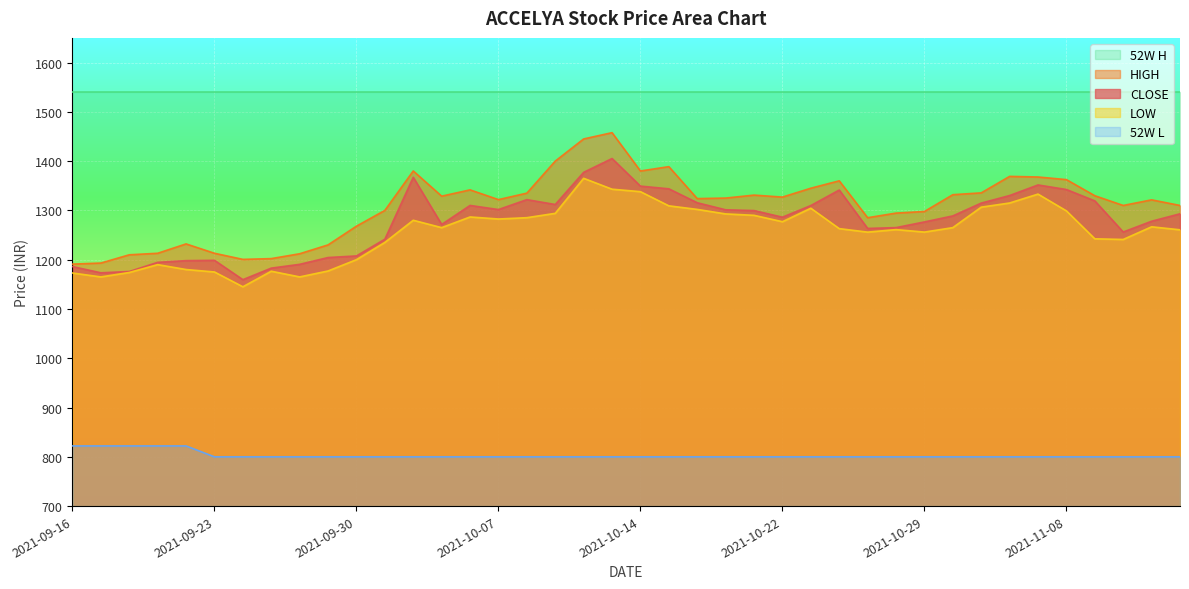

How many interior local peaks does the CLOSE series have?

7